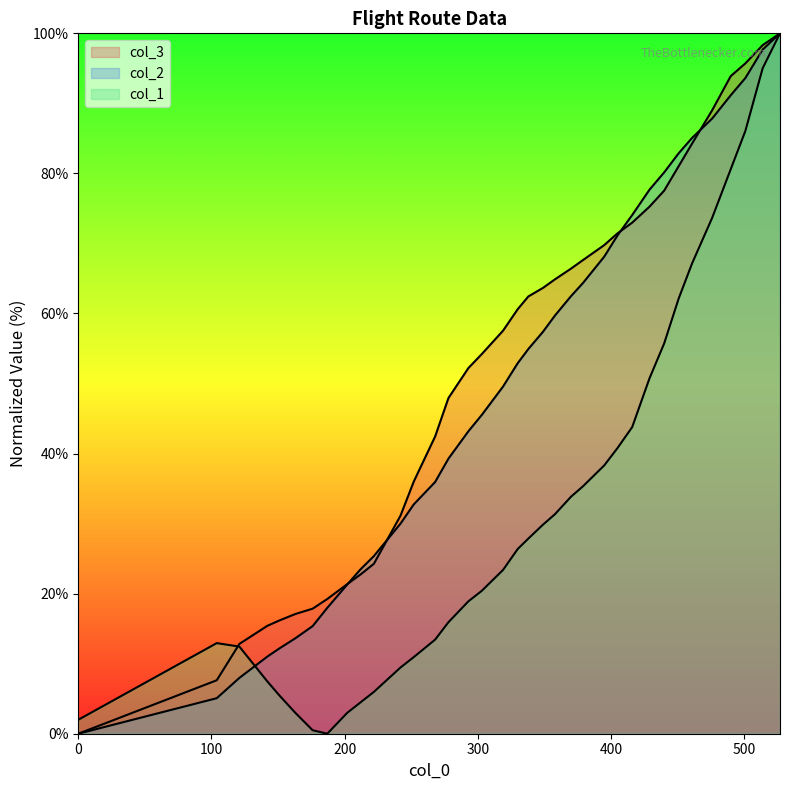

Count the number of categories in the chart.

36